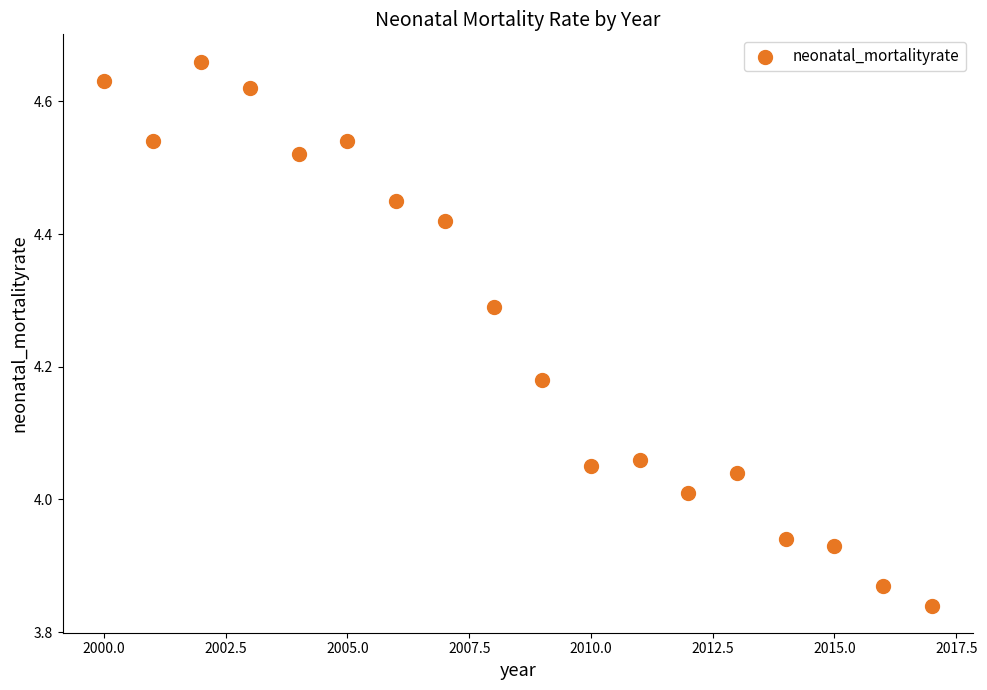

What is the range of Y values (max minus min)?

0.8